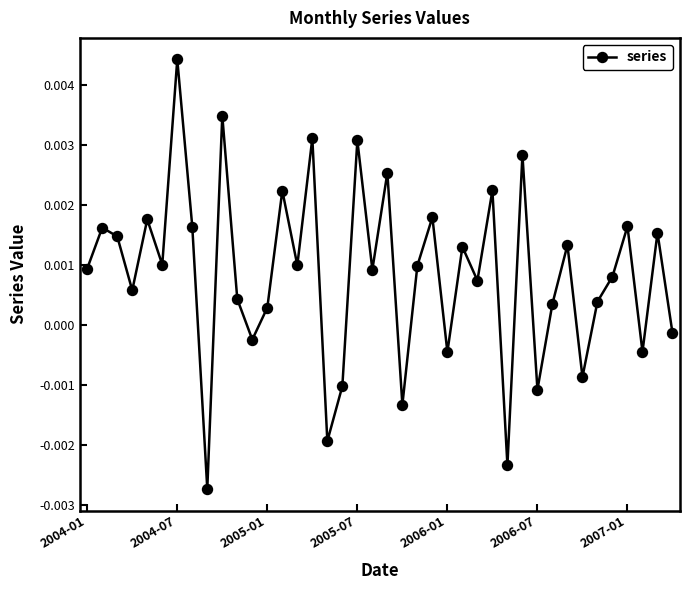

Does the chart have visible grid lines?

No